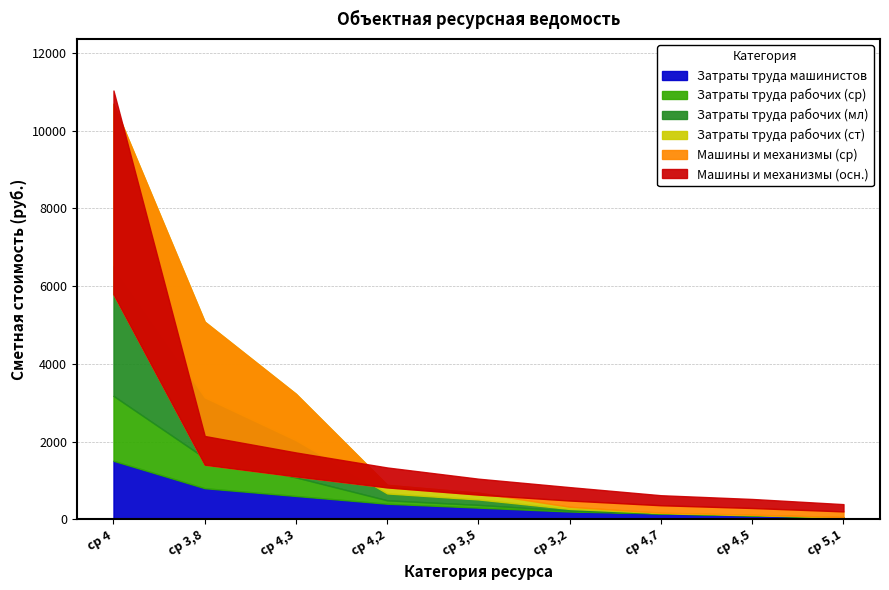

Rank the categories by Машины и механизмы (общая) value from highest to lowest.

ср 4, ср 3,8, ср 4,3, ср 4,2, ср 3,5, ср 3,2, ср 4,7, ср 4,5, ср 5,1